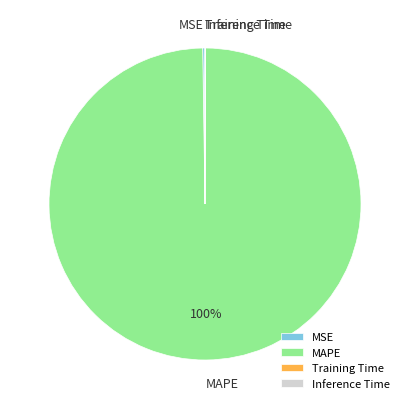

Which slice is the largest?

MAPE